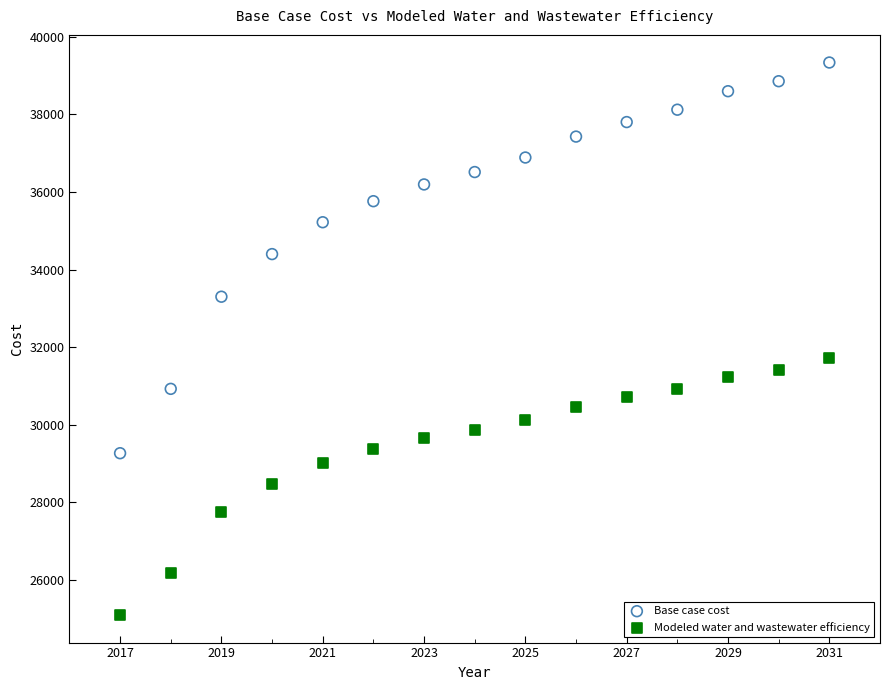

Which series has the largest Y range (max minus min)?

Base case cost